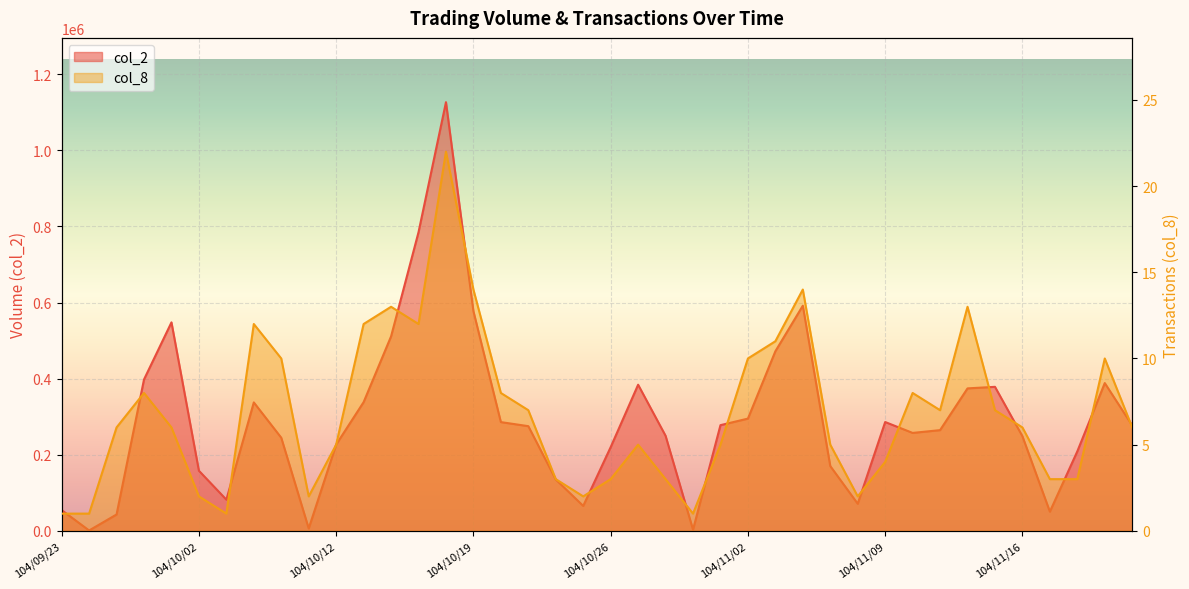

How many interior local valleys does the col_2 series have?

8